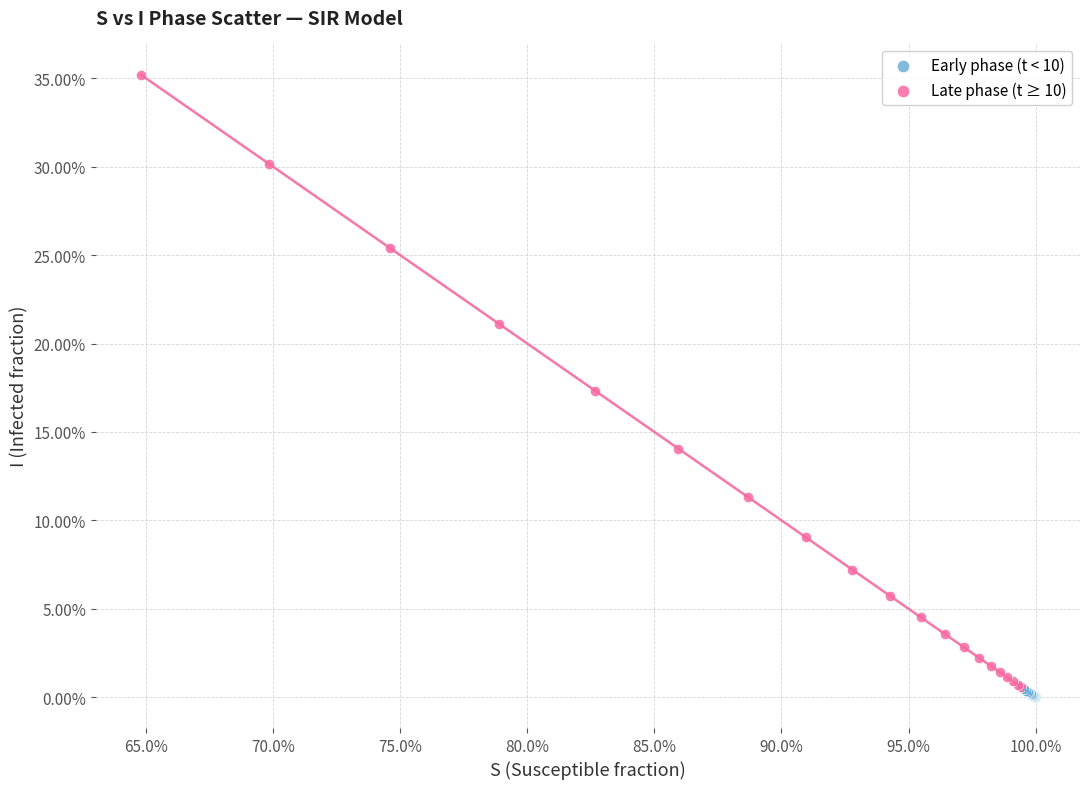

Which series contains the highest Y value?

Late phase (t ≥ 10)